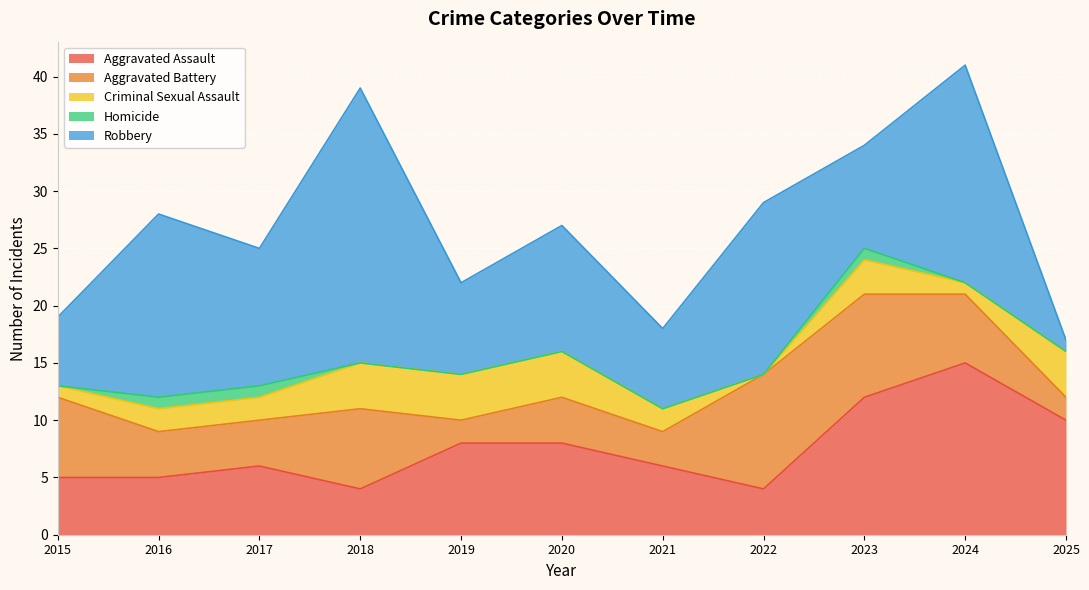

What are all the series names shown in the legend?

Aggravated Assault, Aggravated Battery, Criminal Sexual Assault, Homicide, Robbery